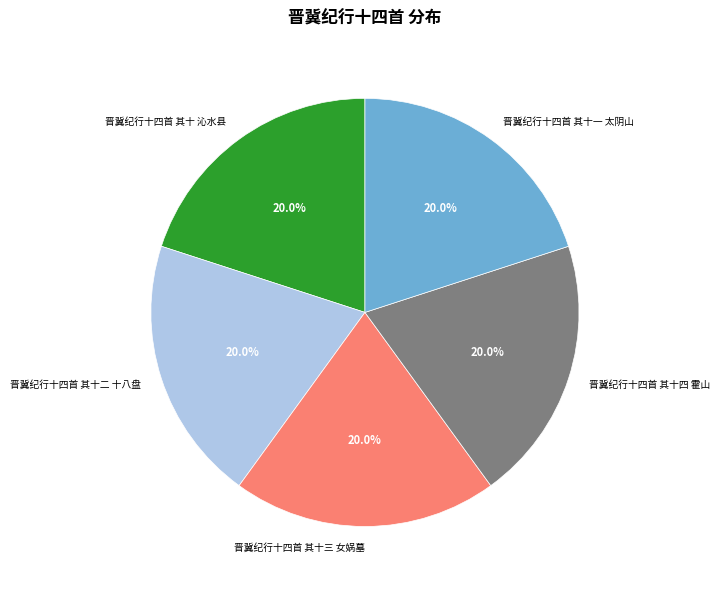

To the nearest percent, what portion does 晋冀纪行十四首 其十 沁水县 represent?

20%